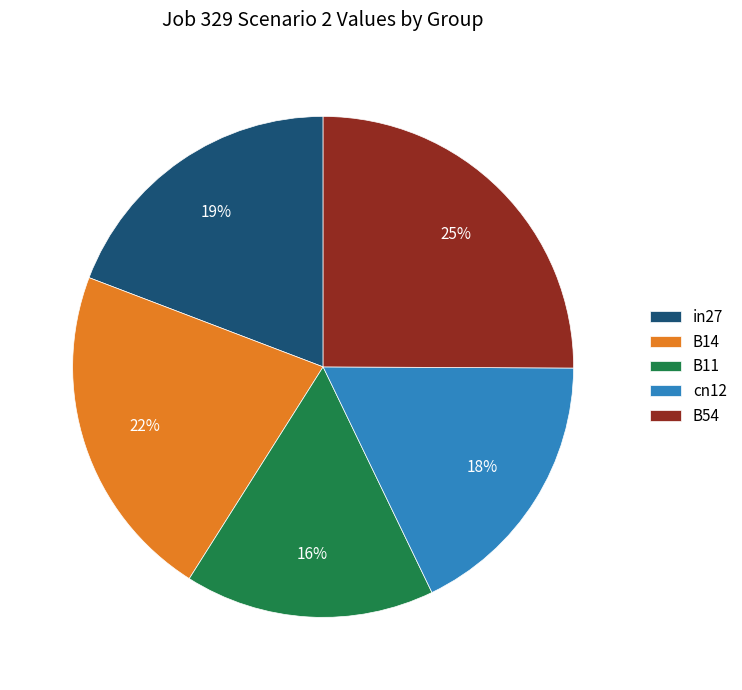

Rank the categories by value from lowest to highest.

B11, cn12, in27, B14, B54